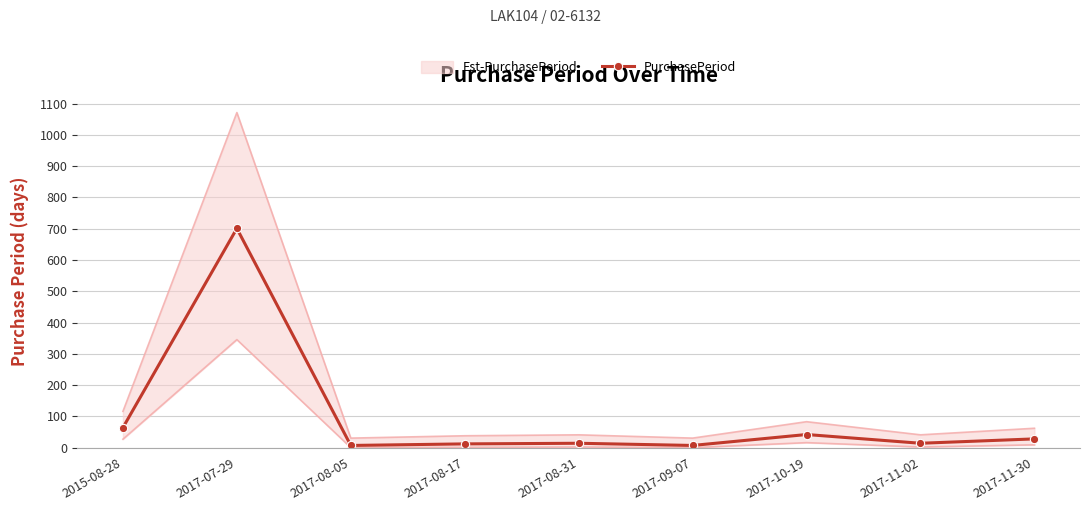

Is it true that the value at 2017-08-31 is 24?

False